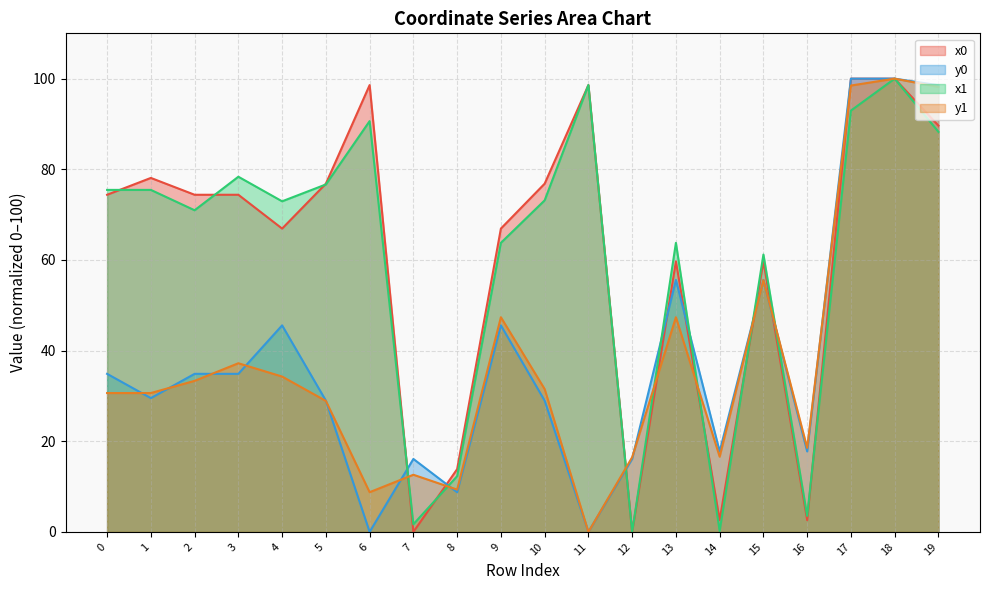

The x0 series shows 59.7 at 13. True or false?

True